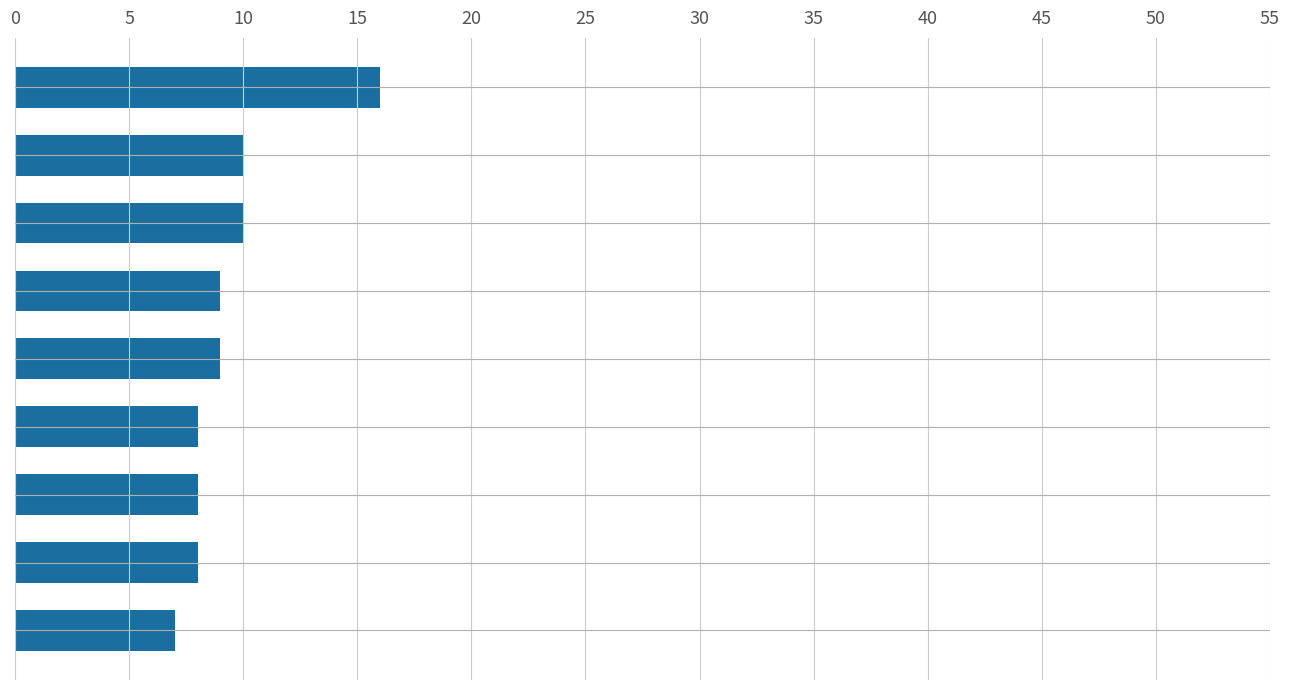

What is the difference between the maximum and minimum values?

9